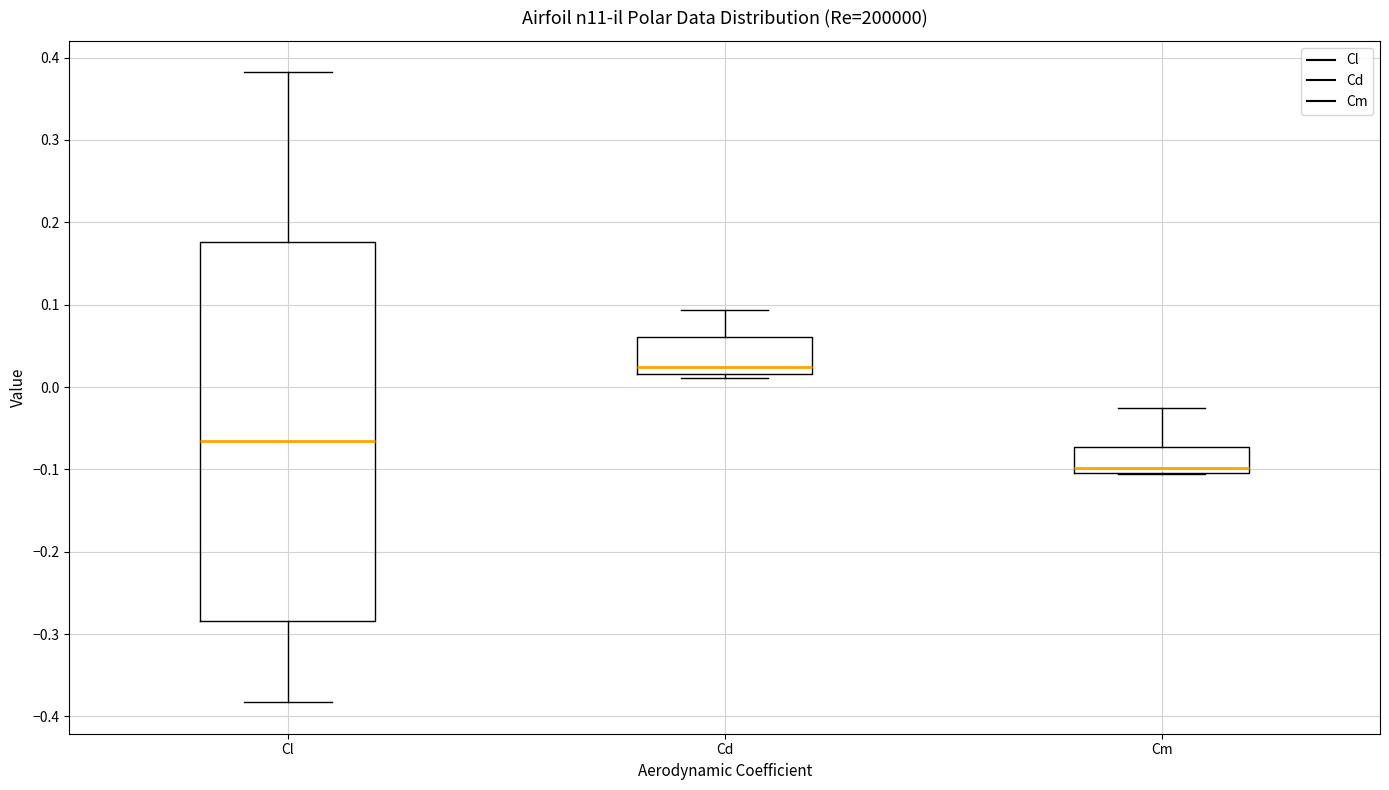

Which box has the highest median line?

Cd